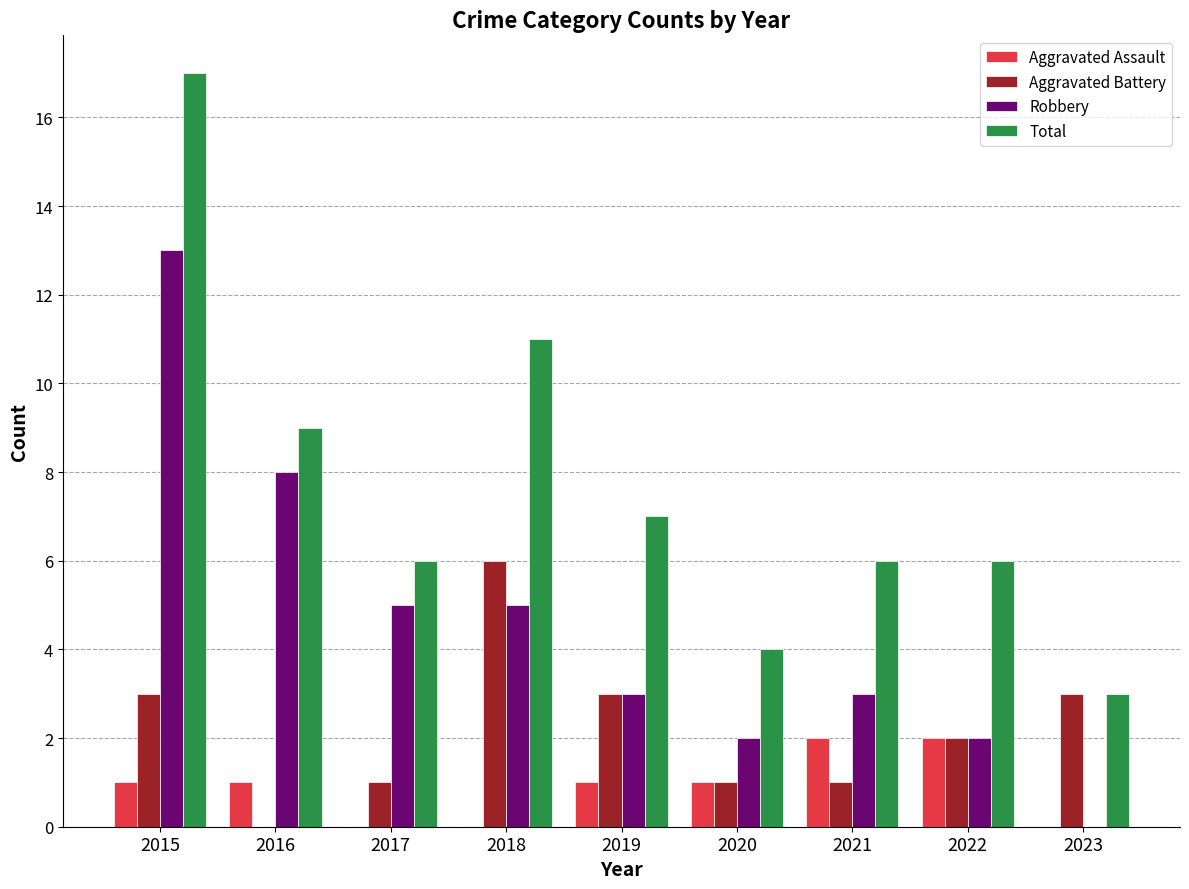

Is it true that Aggravated Assault equals 0 at 2015?

False